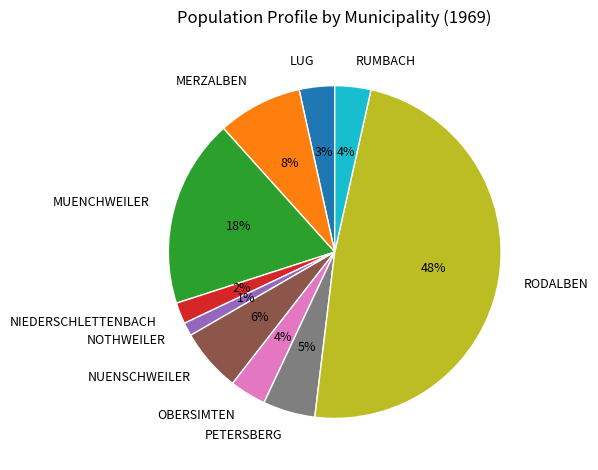

How many segments does this pie chart have?

10